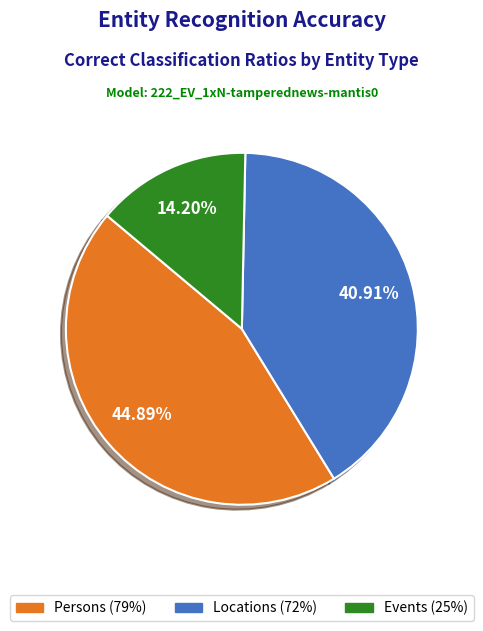

Is there a majority slice in this chart?

No